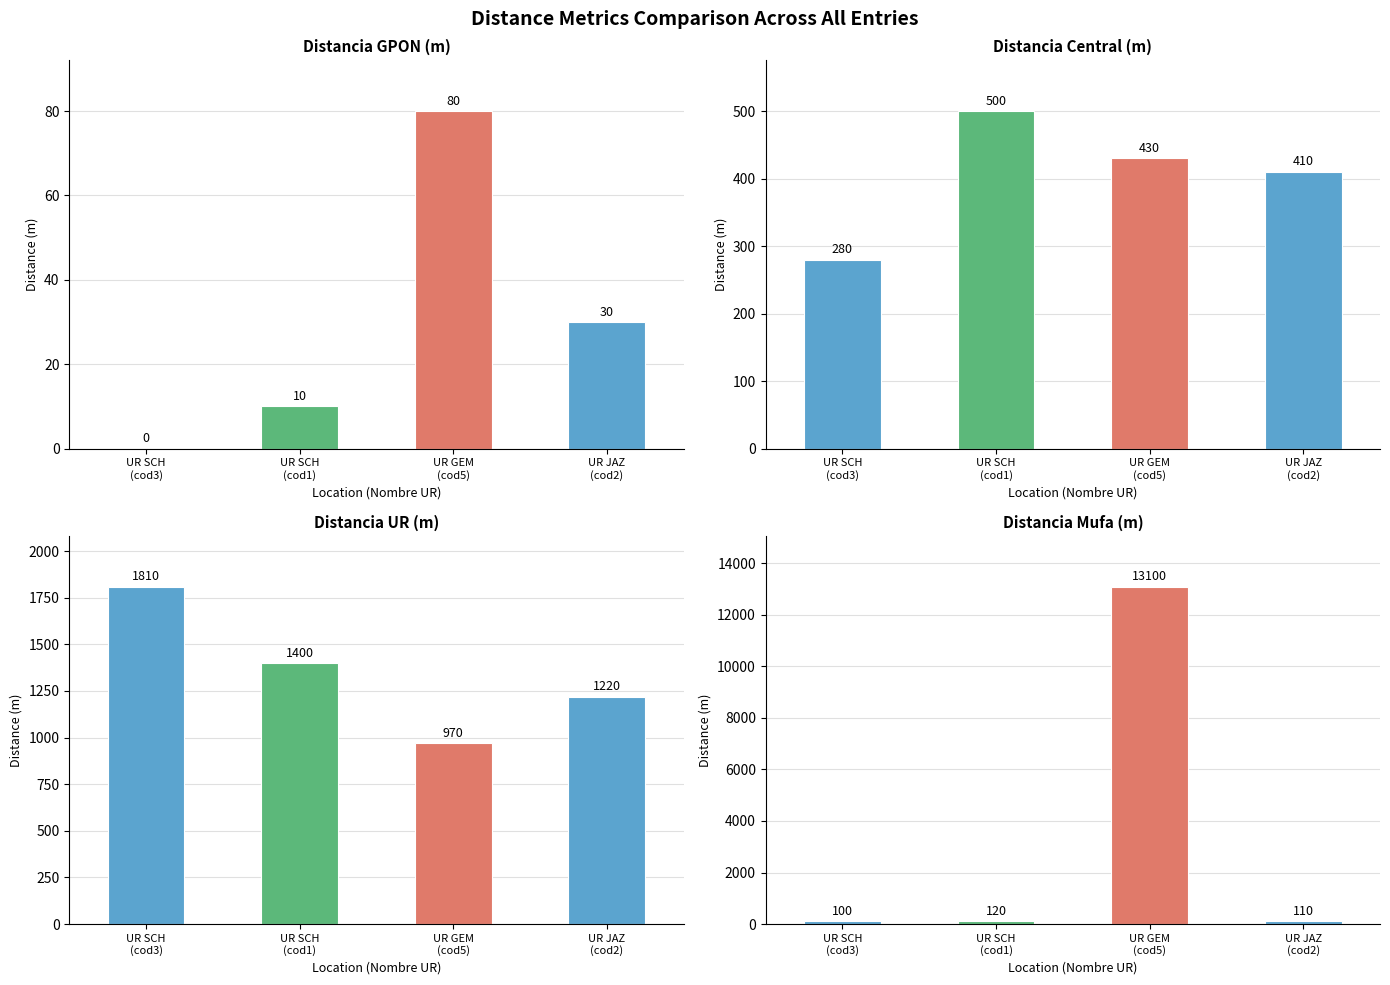

What is the difference between the maximum and minimum values in the Distancia UR (m) series?

840